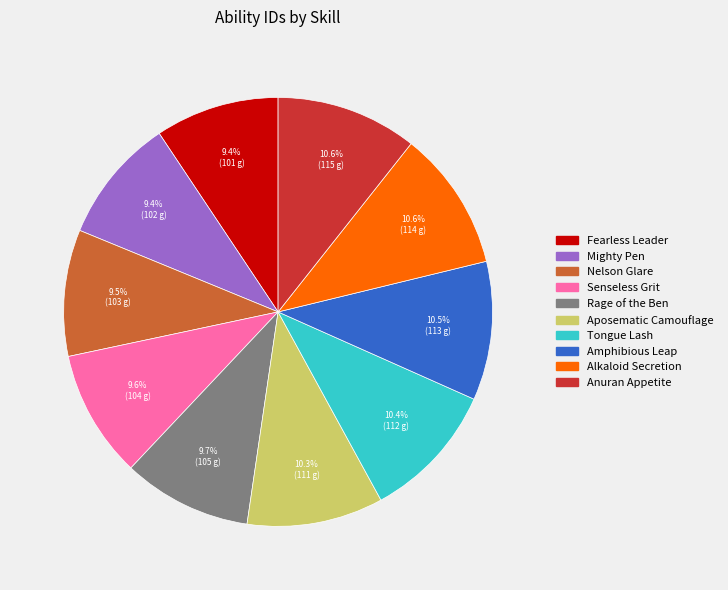

To the nearest percent, what is the difference between the largest and smallest slice percentages?

1%